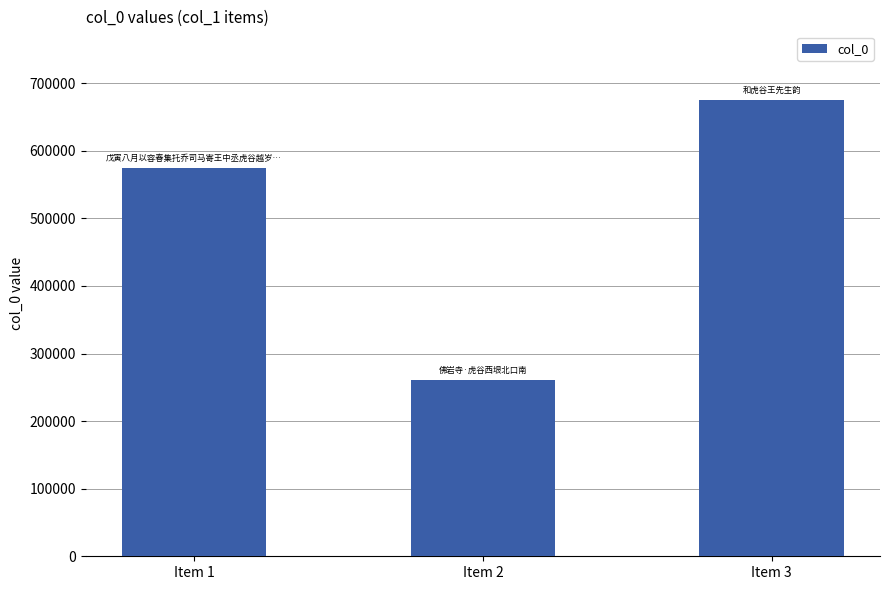

Where is the data nearest to the value 468344?

Item 1